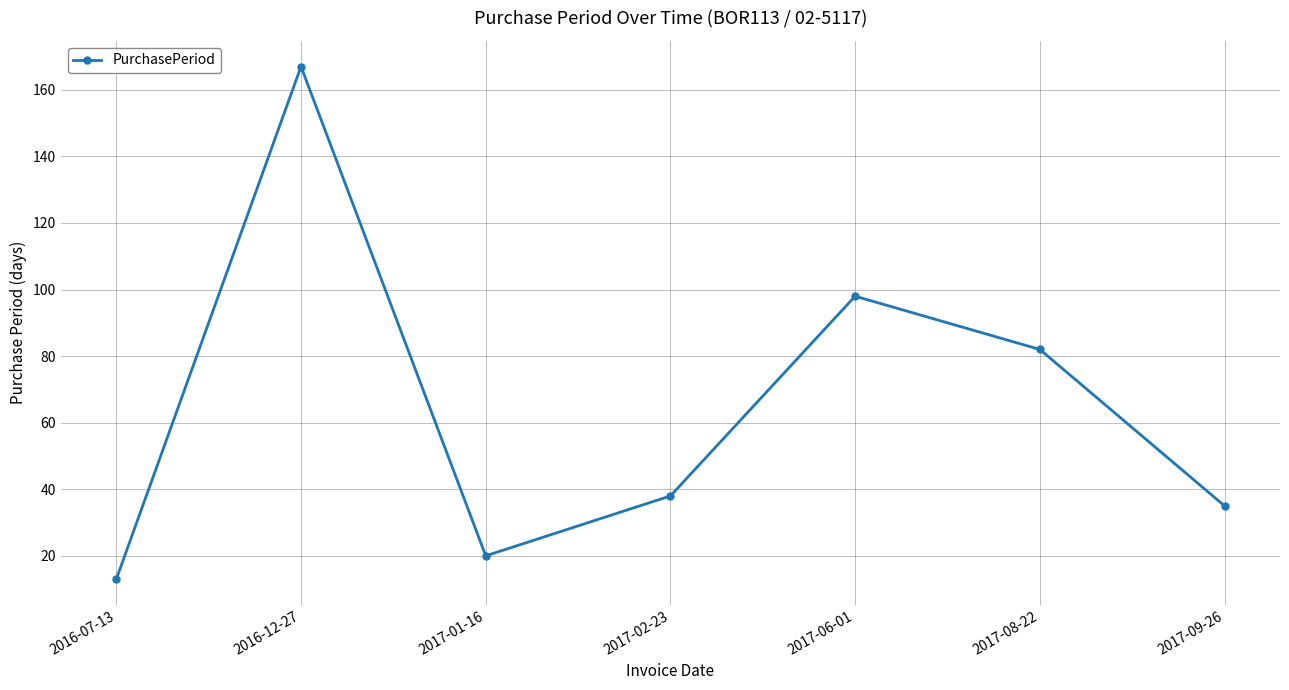

At which category does the chart reach its minimum across all series?

2016-07-13